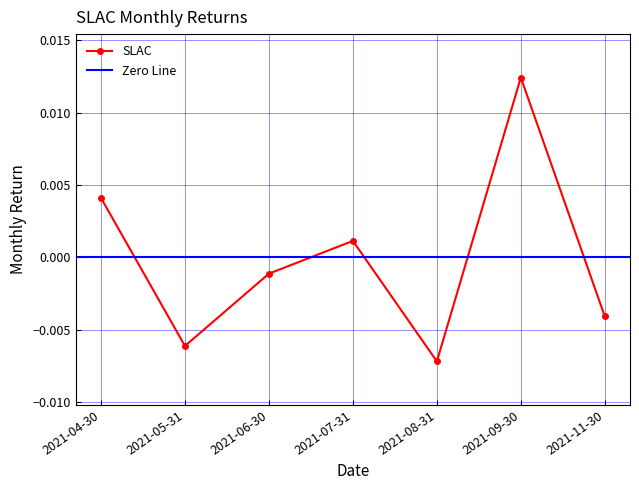

List the labels in order of value, smallest first.

2021-08-31, 2021-05-31, 2021-11-30, 2021-06-30, 2021-07-31, 2021-04-30, 2021-09-30